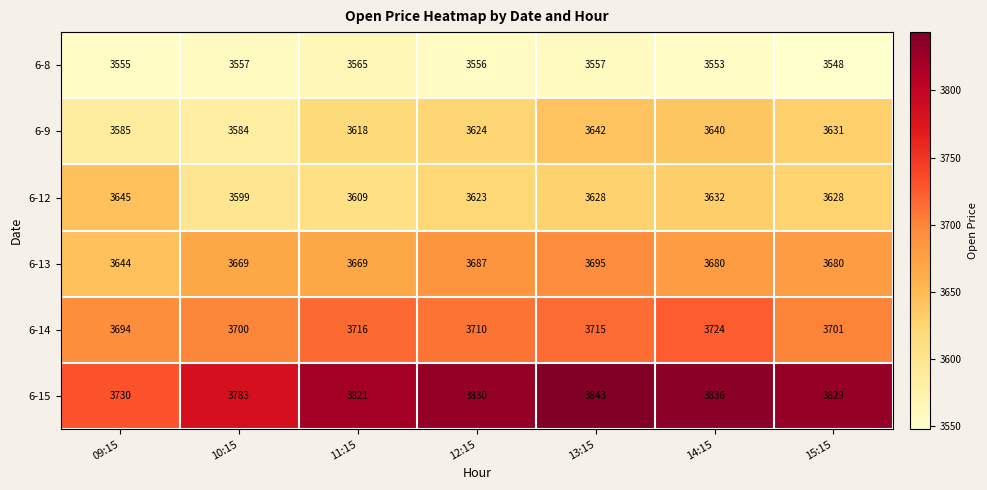

What is the approximate value of 6-12 at 09:15?

3645